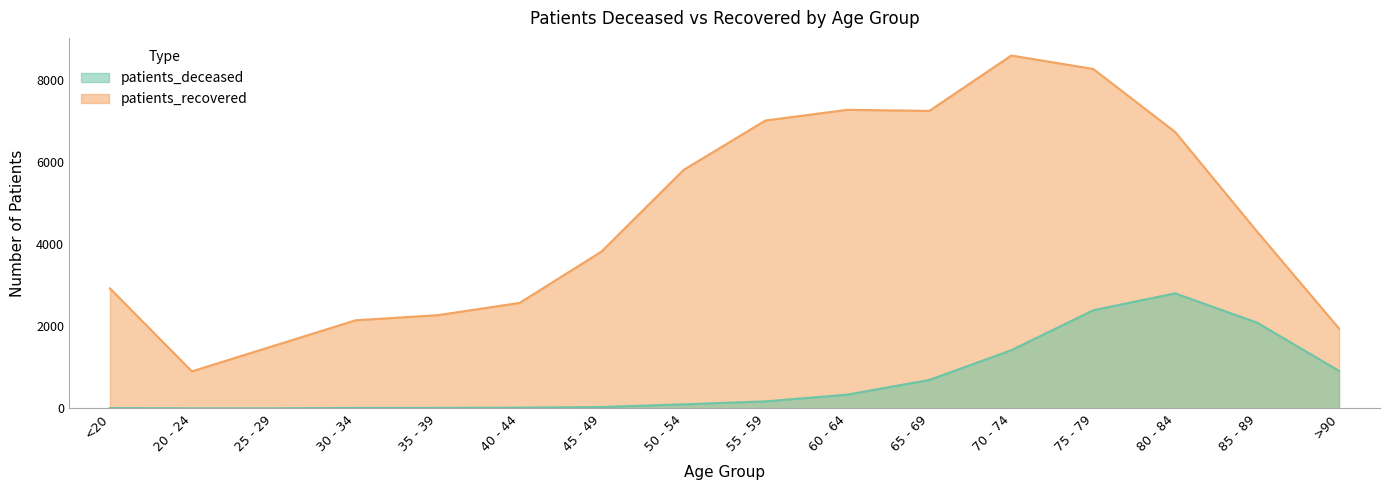

Does the chart display data point markers on the line(s)?

No